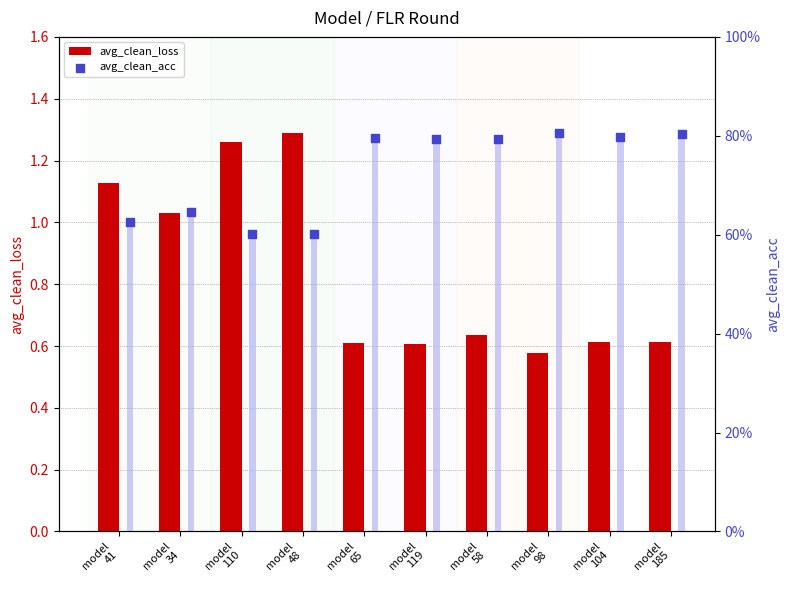

At which category is the sum across all series the highest?

model
48